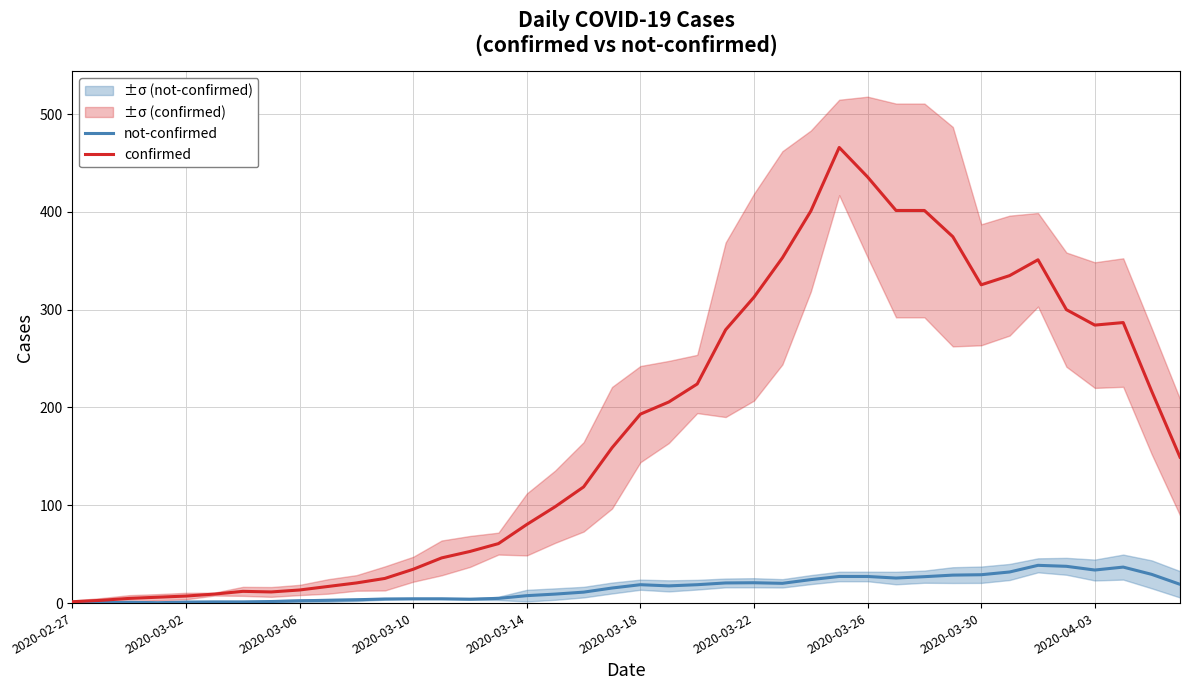

Is the value of confirmed at 33 greater than the value of not-confirmed at 13?

Yes